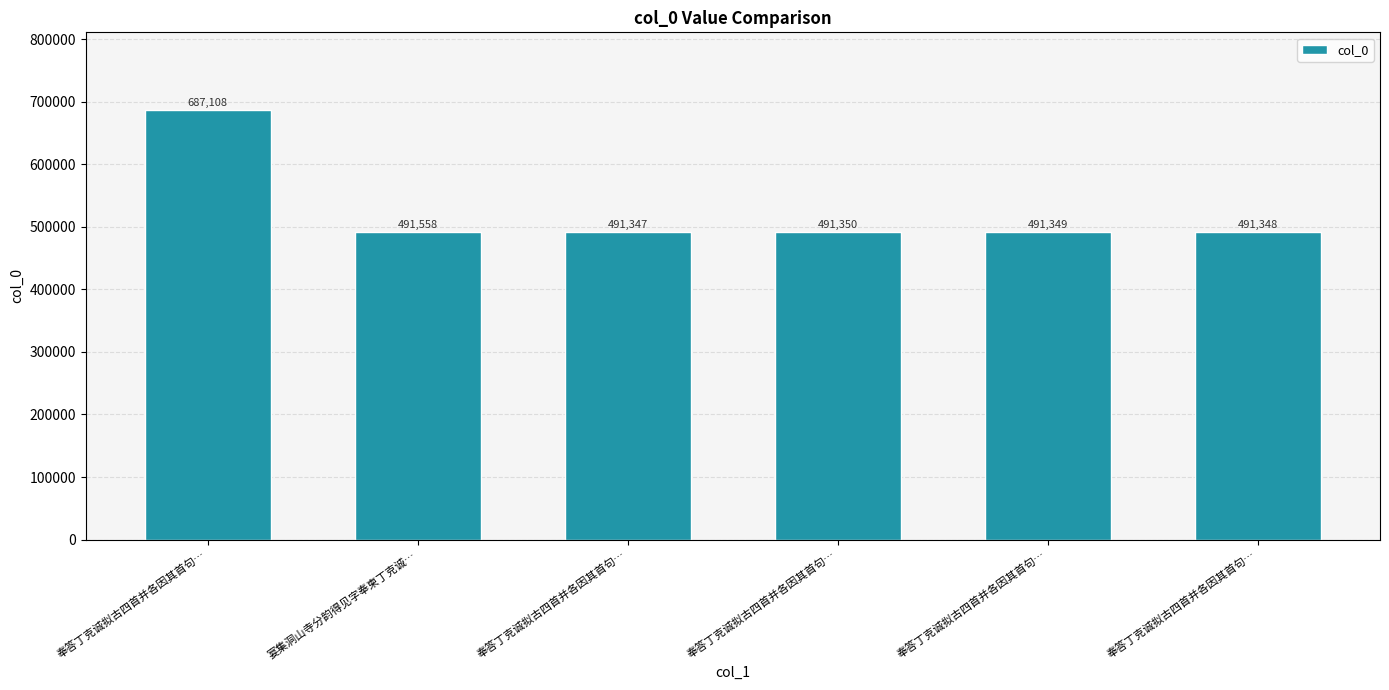

What is the difference between the values at 奉答丁克诚拟古四首并各因其首句… and 奉答丁克诚拟古四首并各因其首句…?

195758